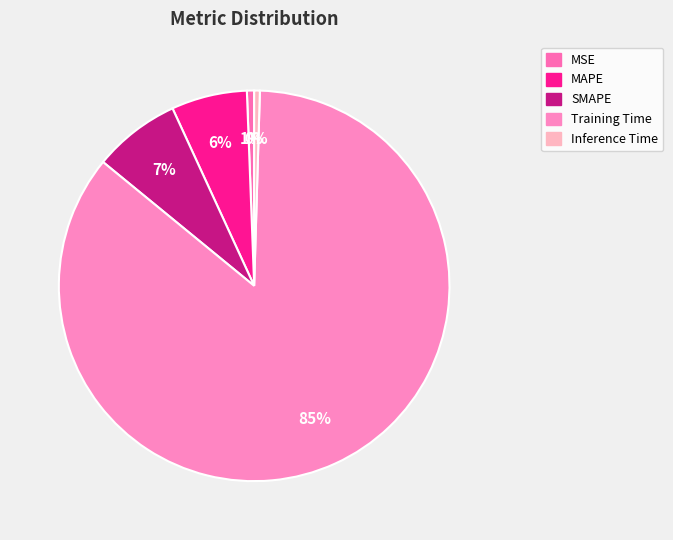

What is the largest slice in the pie chart?

Training Time